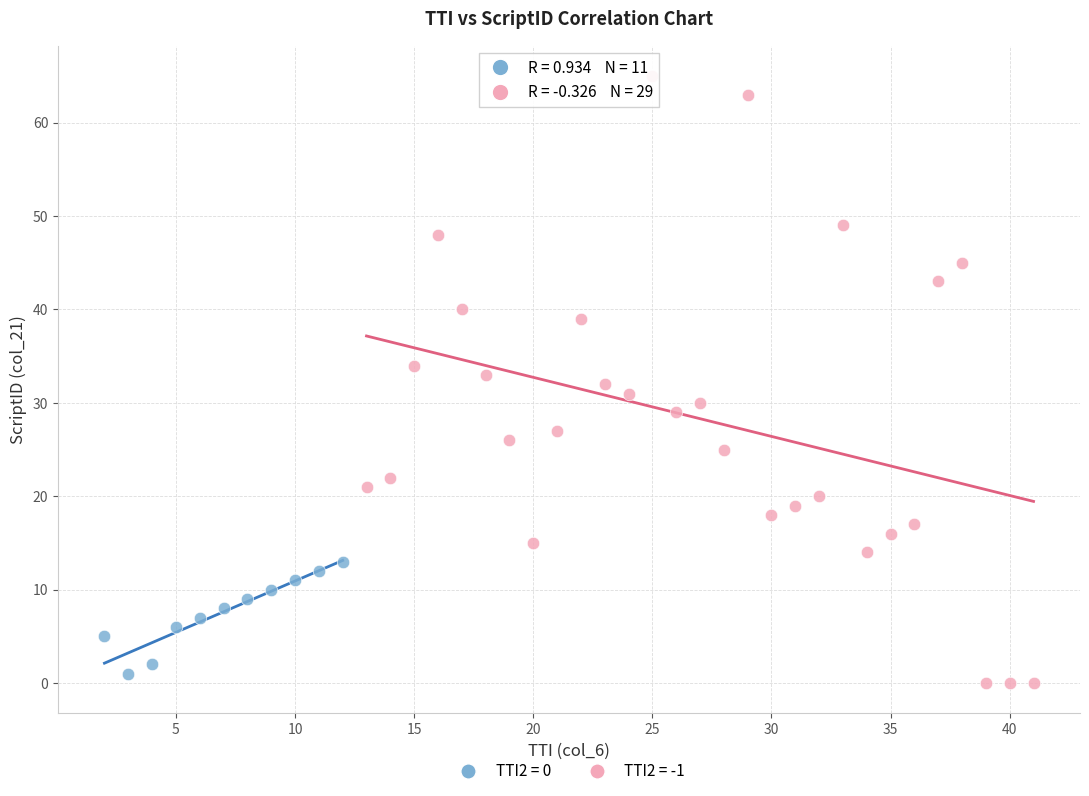

Which series has the largest Y range (max minus min)?

TTI2 = -1